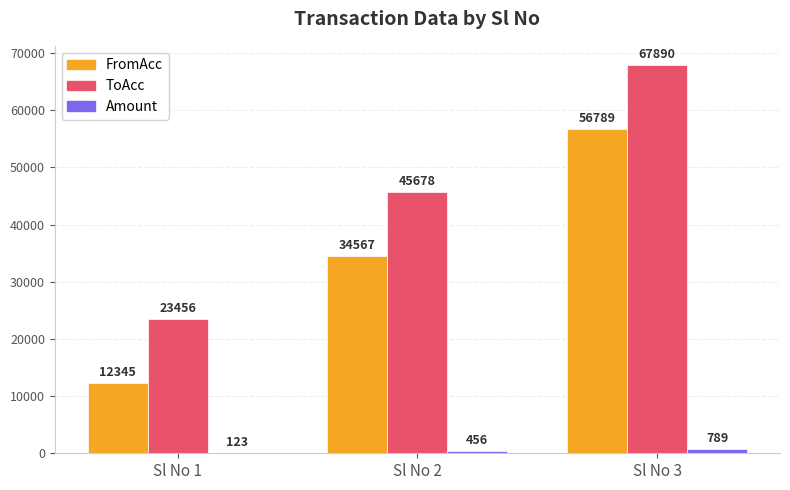

At which category does the chart reach its peak across all series?

Sl No 3